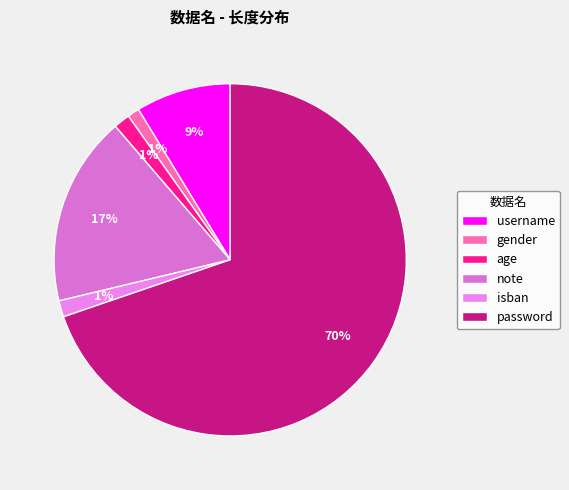

Which slice is the smallest?

gender